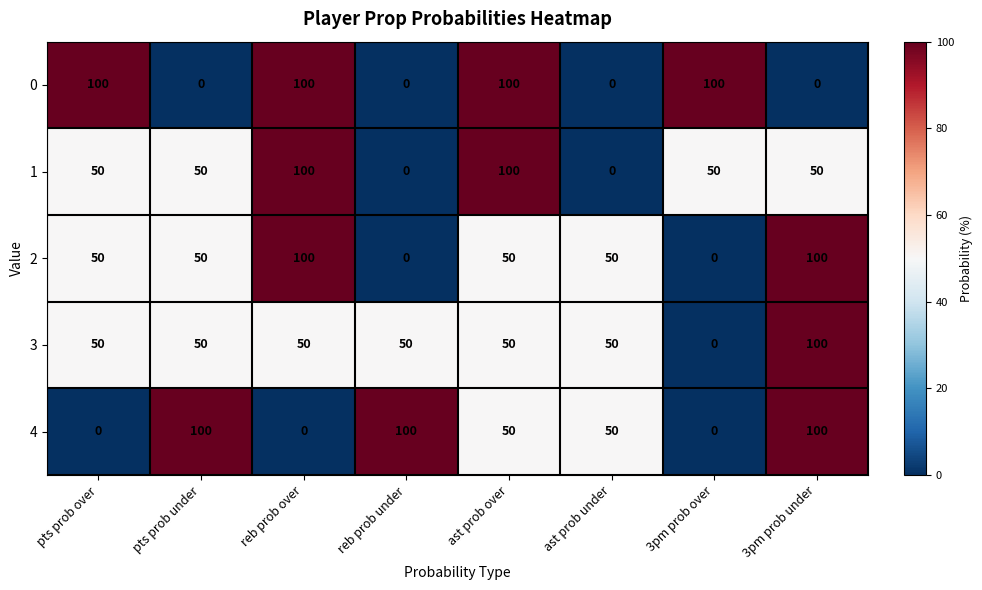

What is the highest value of the 2 series?

100